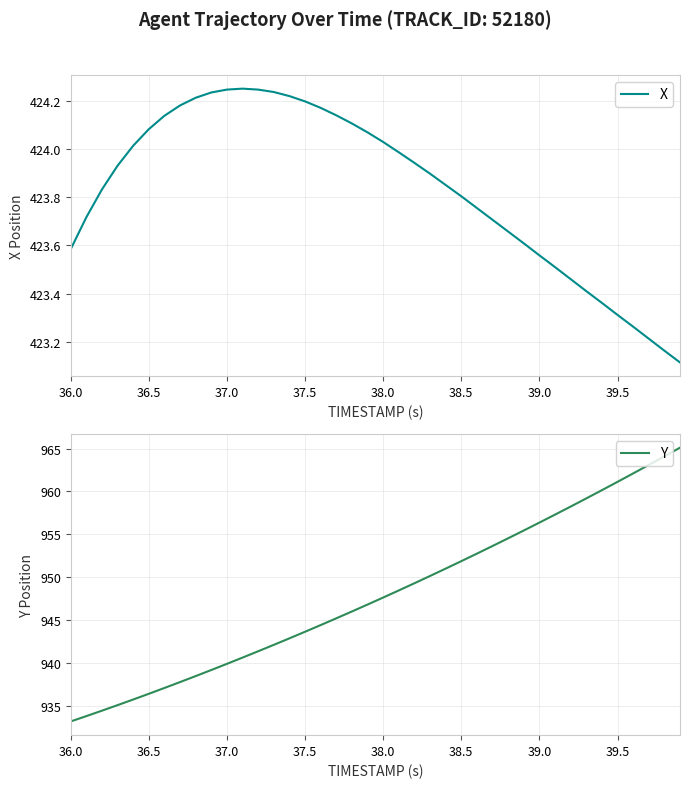

What is the minimum value for Y?

933.2